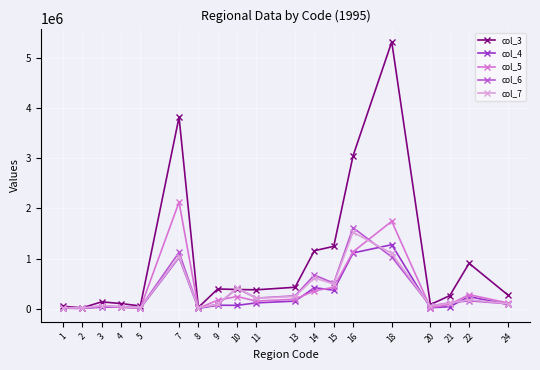

Where does the col_3 series first go above 376602?

7